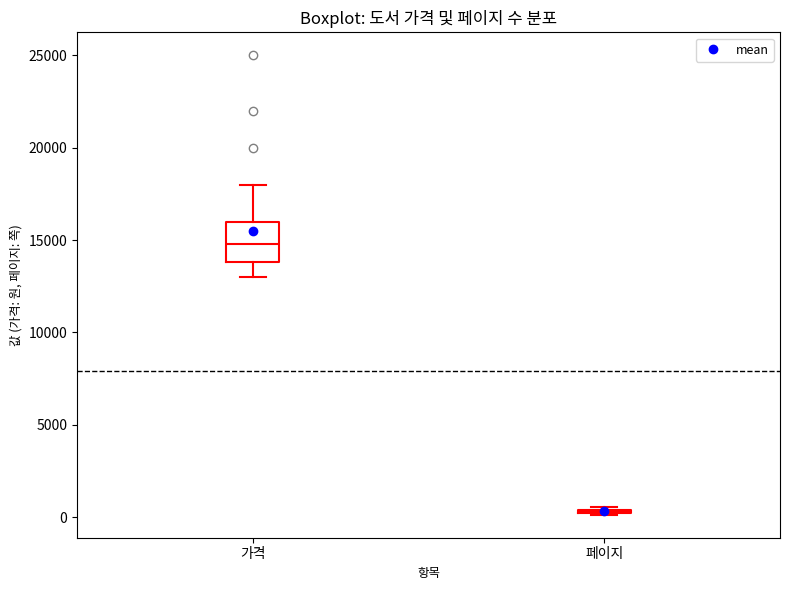

Reading left to right, transcribe this box plot: for each box, give where its median line is, the range the box spans, and where its two whiskers end, as read against the y-axis. The values are not printed on the chart, so give them approximately, as read against the axis.

가격: median 15000, box 14000 to 16000, whiskers 13000 to 18000
페이지: box collapsed to a line at 500, whiskers 0 to 500